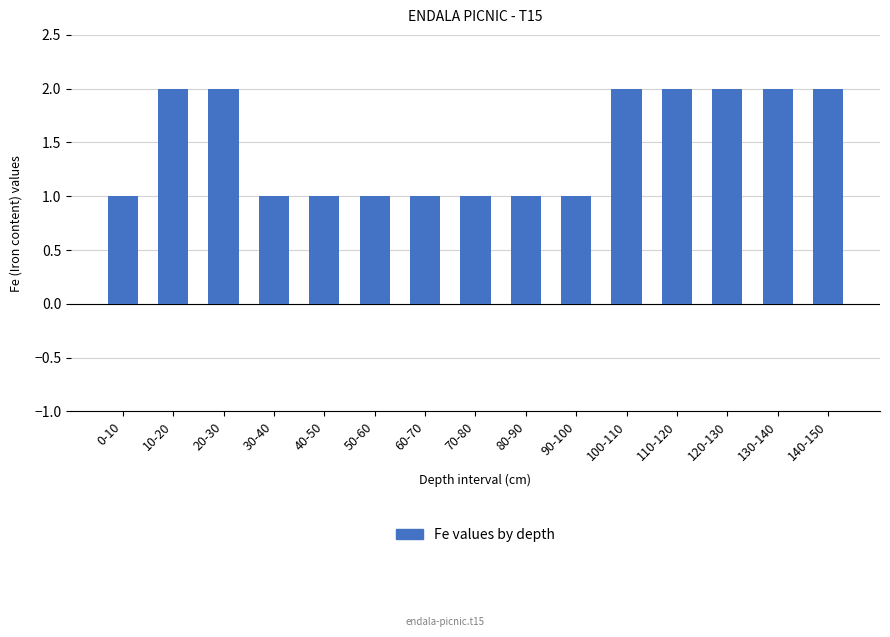

Reading left to right, extract all data points from this chart.

0-10=1	10-20=2	20-30=2	30-40=1	40-50=1	50-60=1	60-70=1	70-80=1	80-90=1	90-100=1	100-110=2	110-120=2	120-130=2	130-140=2	140-150=2